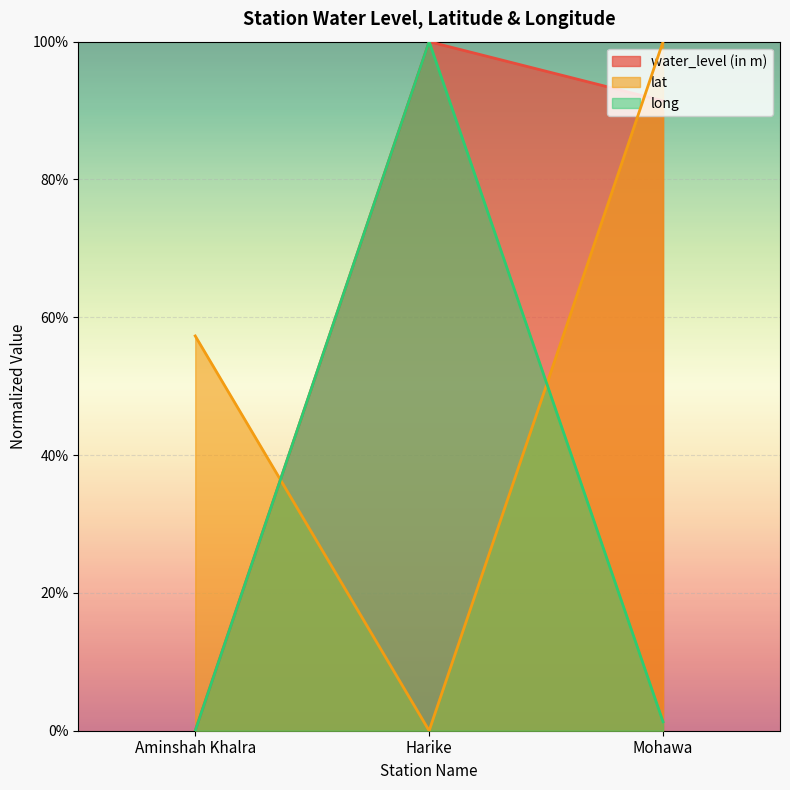

Where is long nearest to the value 0?

Aminshah Khalra